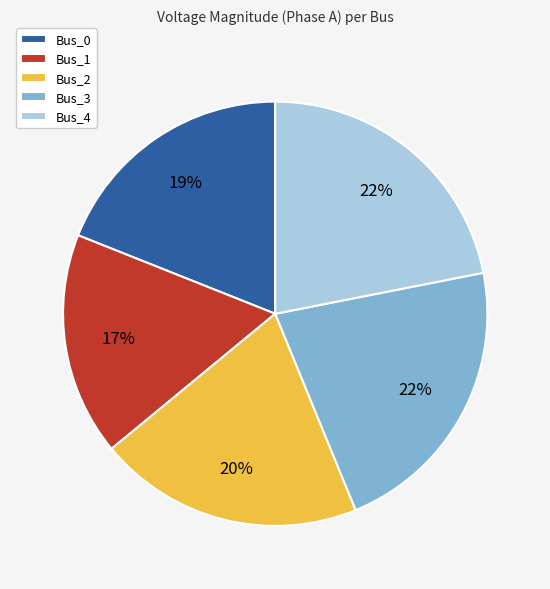

What is the smallest slice in the pie chart?

Bus_1